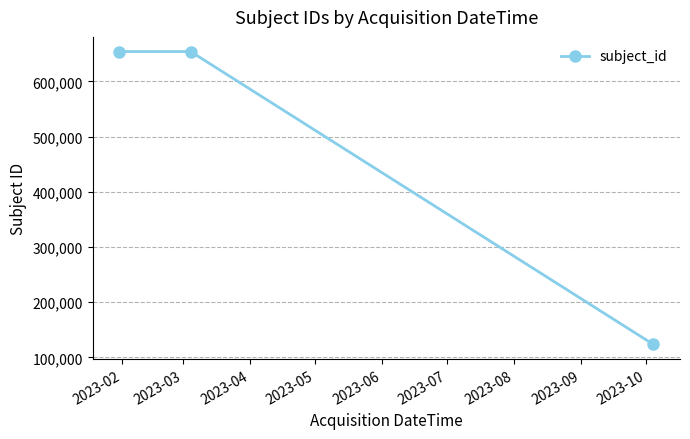

Reading left to right, what are all the values shown in this chart?

654321	654321	123456